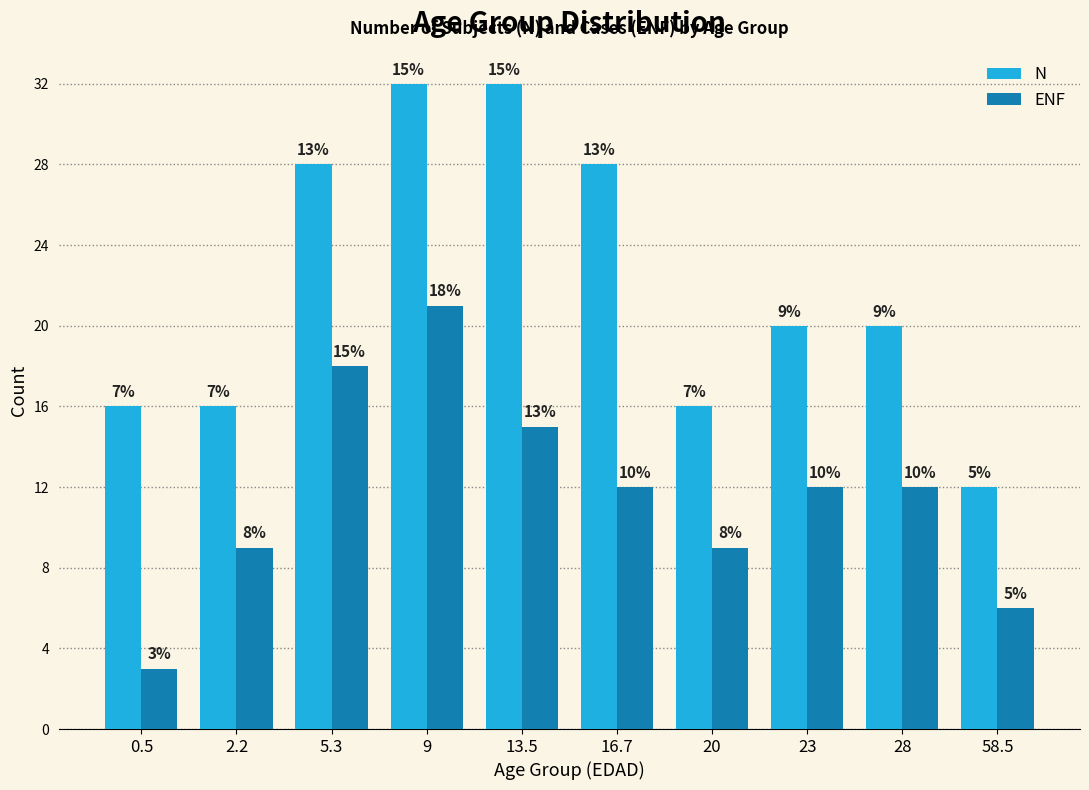

Reading left to right, transcribe all the data shown in this chart.

N: 16	16	28	32	32	28	16	20	20	12
ENF: 3	9	18	21	15	12	9	12	12	6